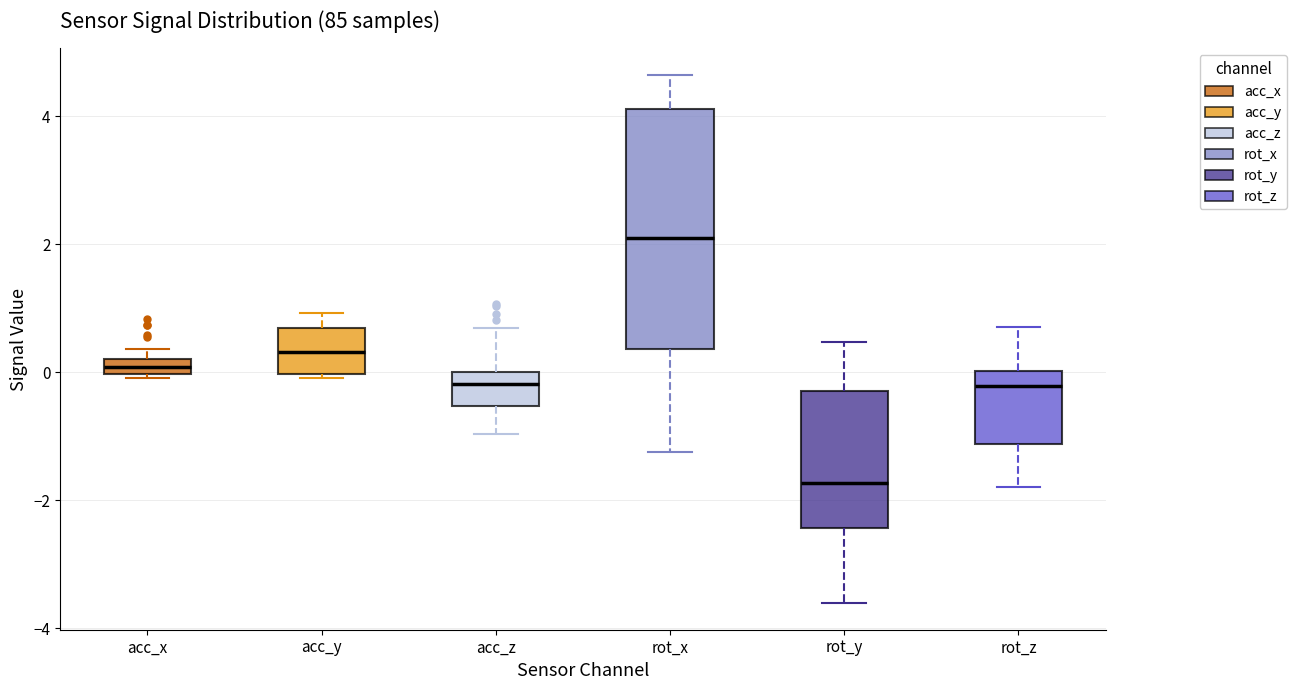

Which box has the lowest median line?

rot_y